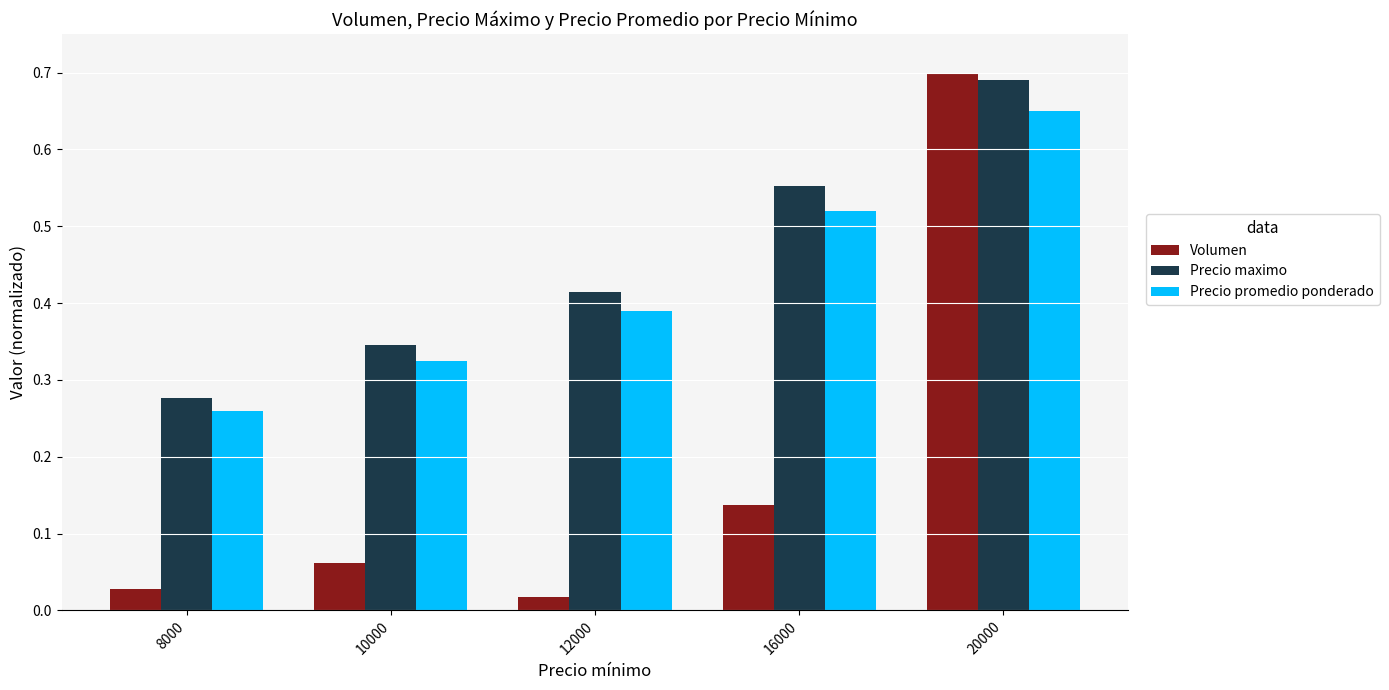

Which category has the lowest value in the Precio promedio ponderado series?

8000